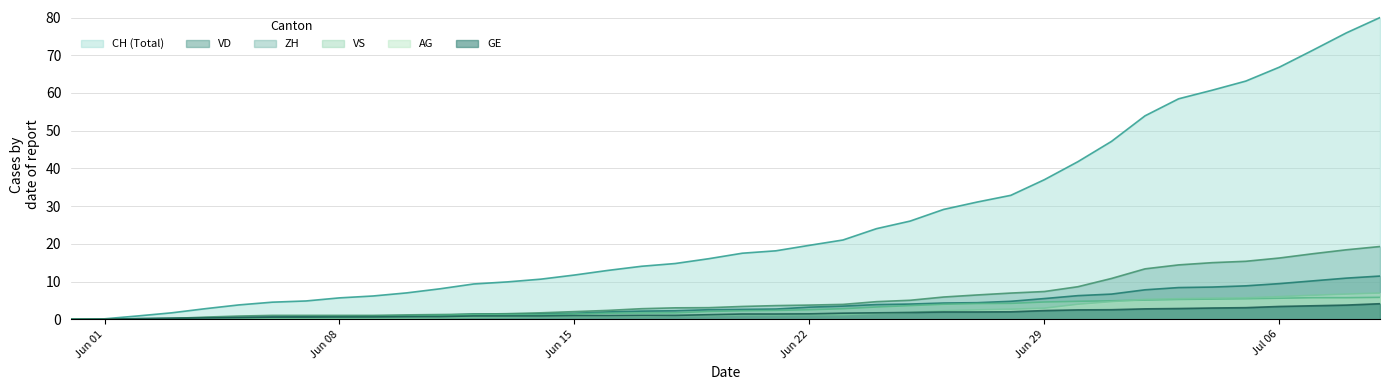

Does the chart have visible grid lines?

Yes